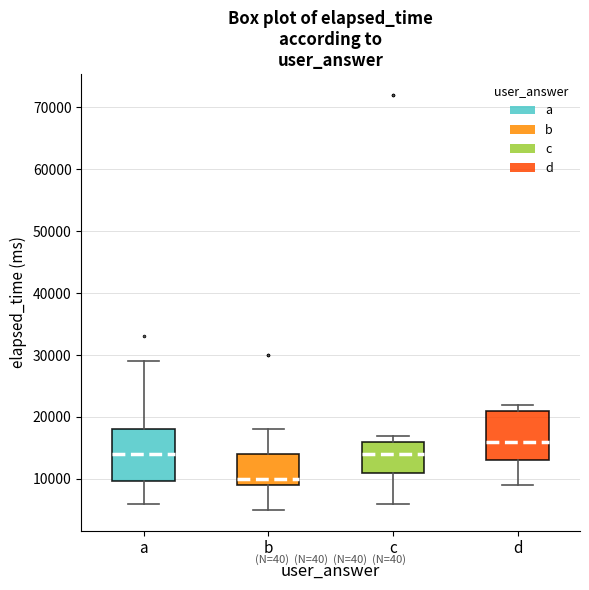

Reading left to right, read every box against the y-axis: the position of its median line, the range the box covers, and the ends of its whiskers. The values are not printed on the chart, so give them approximately, as read against the axis.

a: median 14000, box 10000 to 18000, whiskers 6000 to 29000
b: median 10000, box 9000 to 14000, whiskers 5000 to 18000
c: median 14000, box 11000 to 16000, whiskers 6000 to 17000
d: median 16000, box 13000 to 21000, whiskers 9000 to 22000